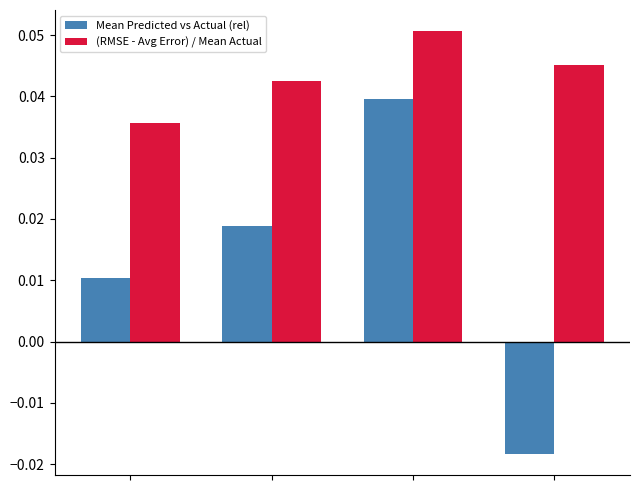

Which series has the largest range (max minus min)?

Mean Predicted vs Actual (rel)